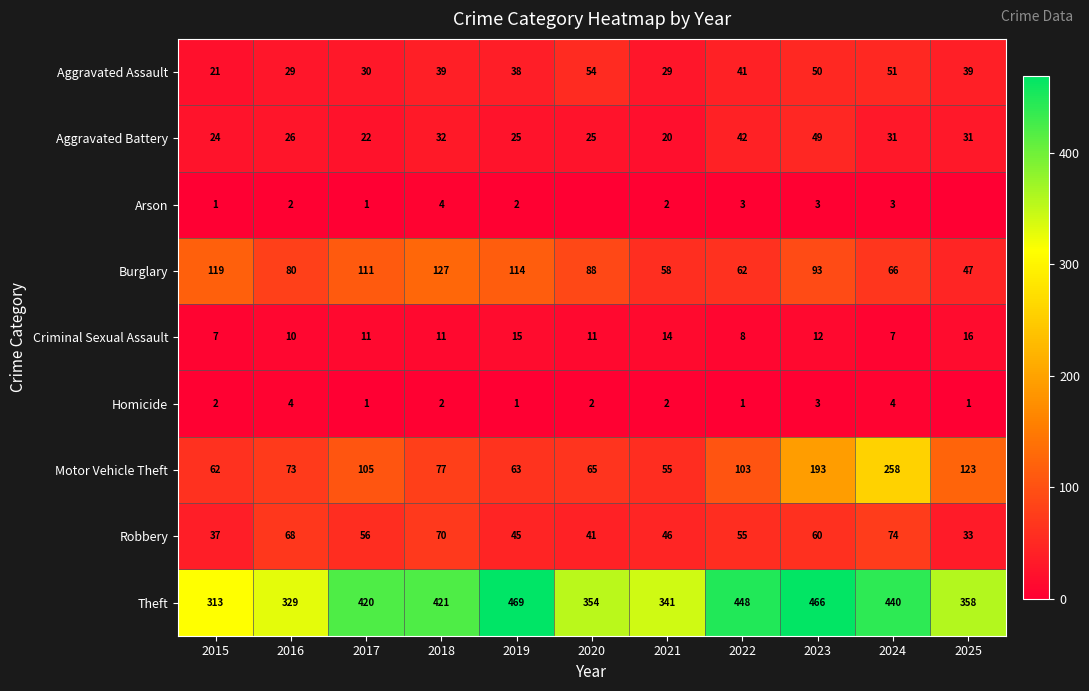

What is the difference between the maximum and minimum values in the Theft series?

156